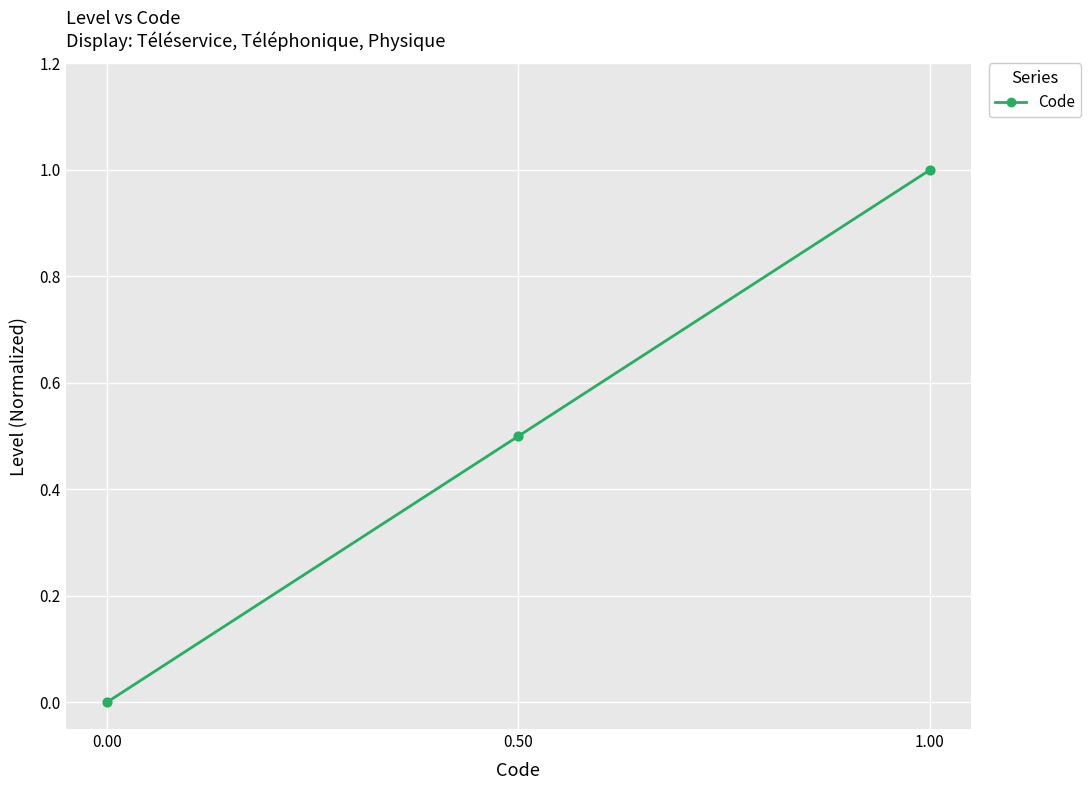

Which has a higher value, 0.50 or 1.00?

1.00